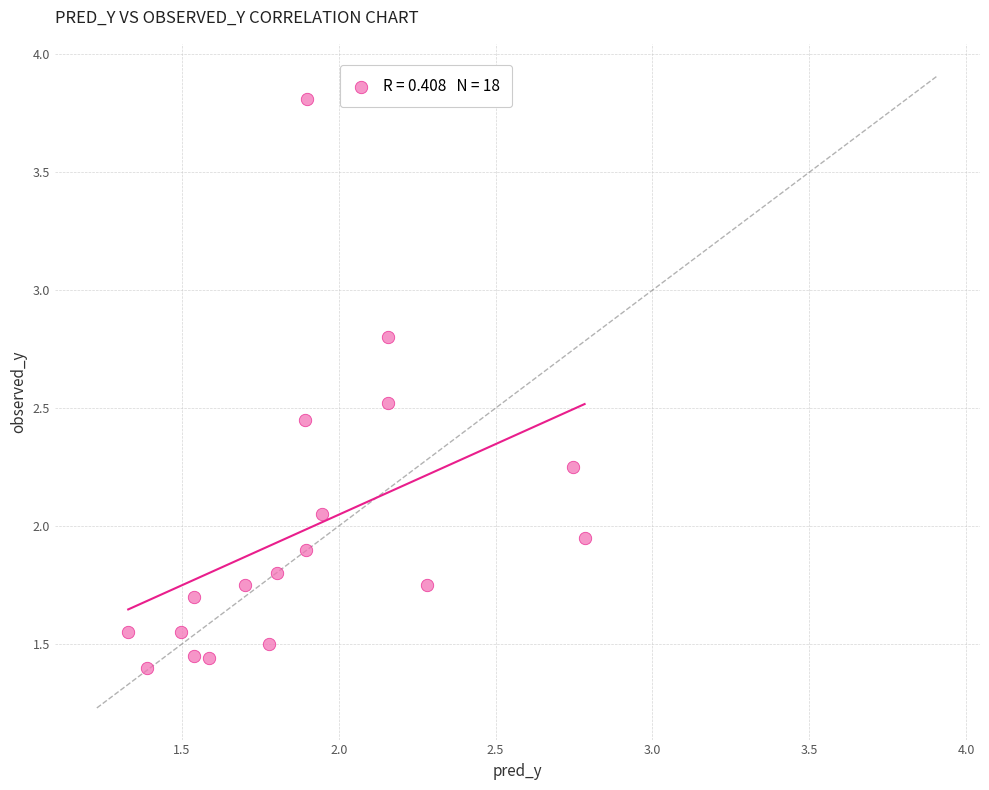

What is the range of X values (max minus min)?

1.5